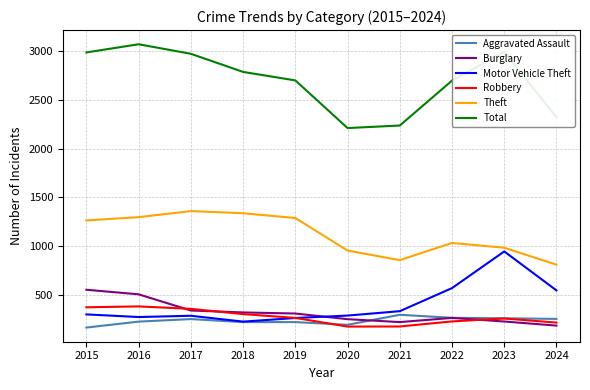

Between 2020 and 2023, which series saw the biggest shift?

Total